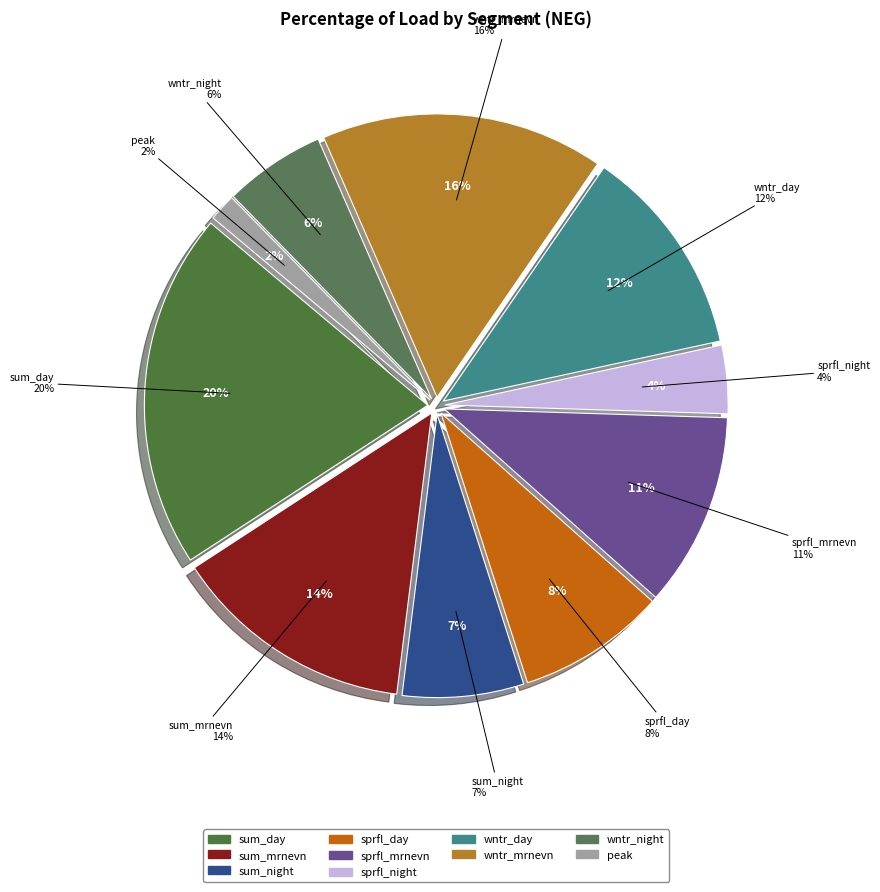

True or false: sum_mrnevn accounts for 19% of the total.

False